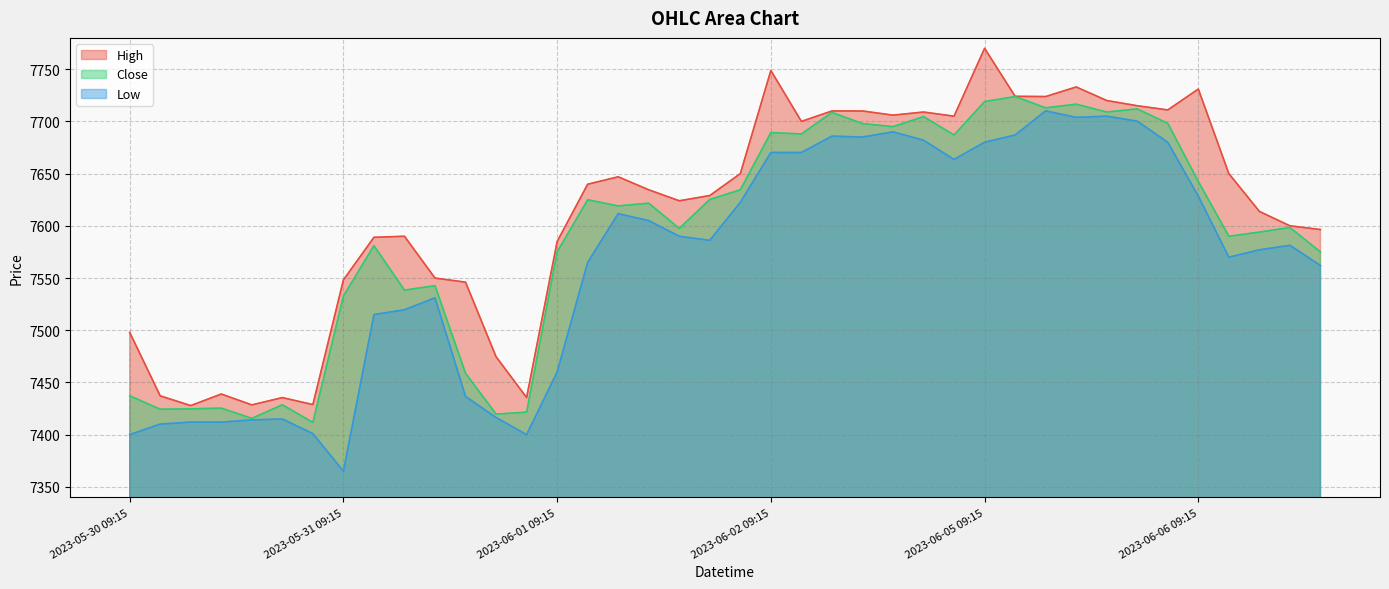

True or false: Low and High cross at least once.

False